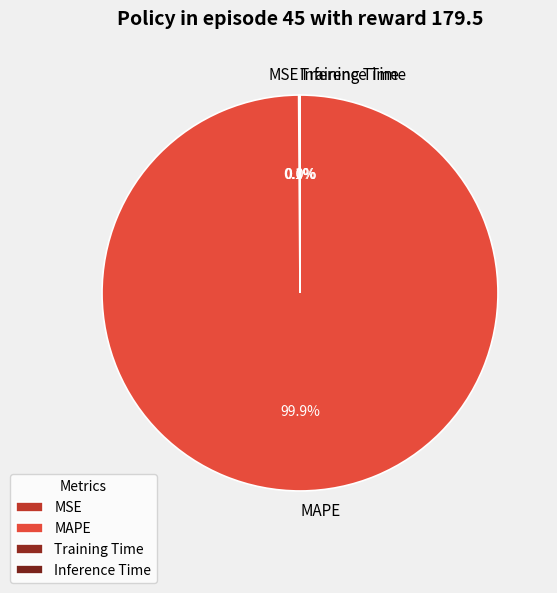

What portion of the pie excludes MAPE?

0.1%